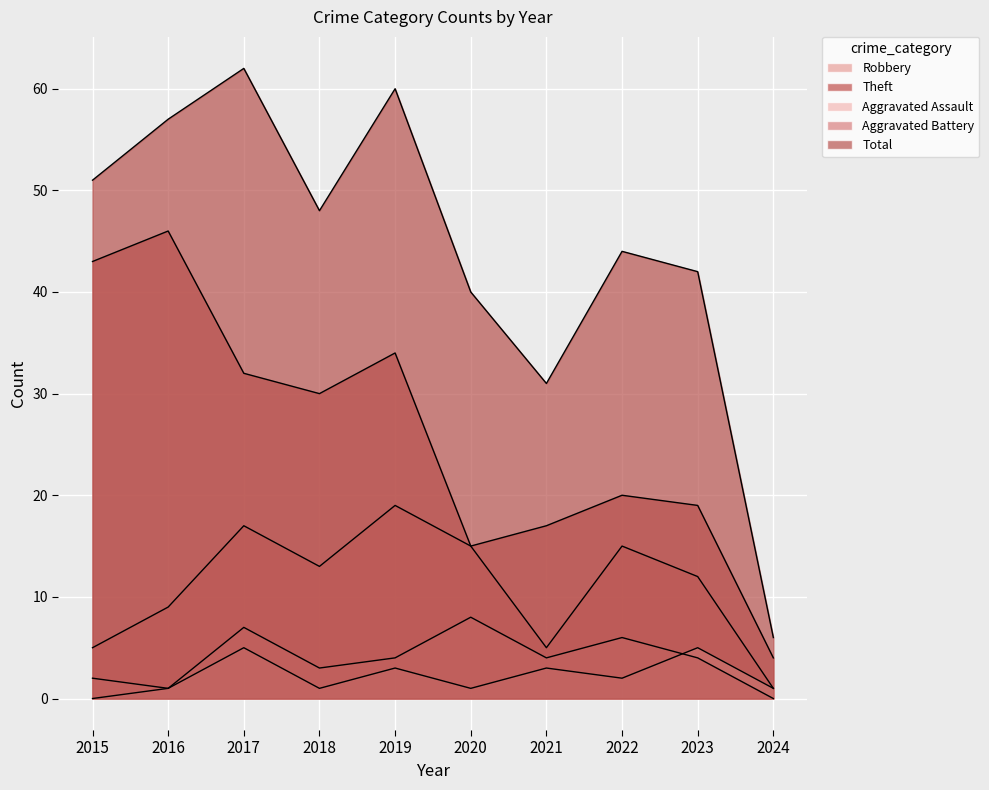

What is the total value across all series at 2016?

114